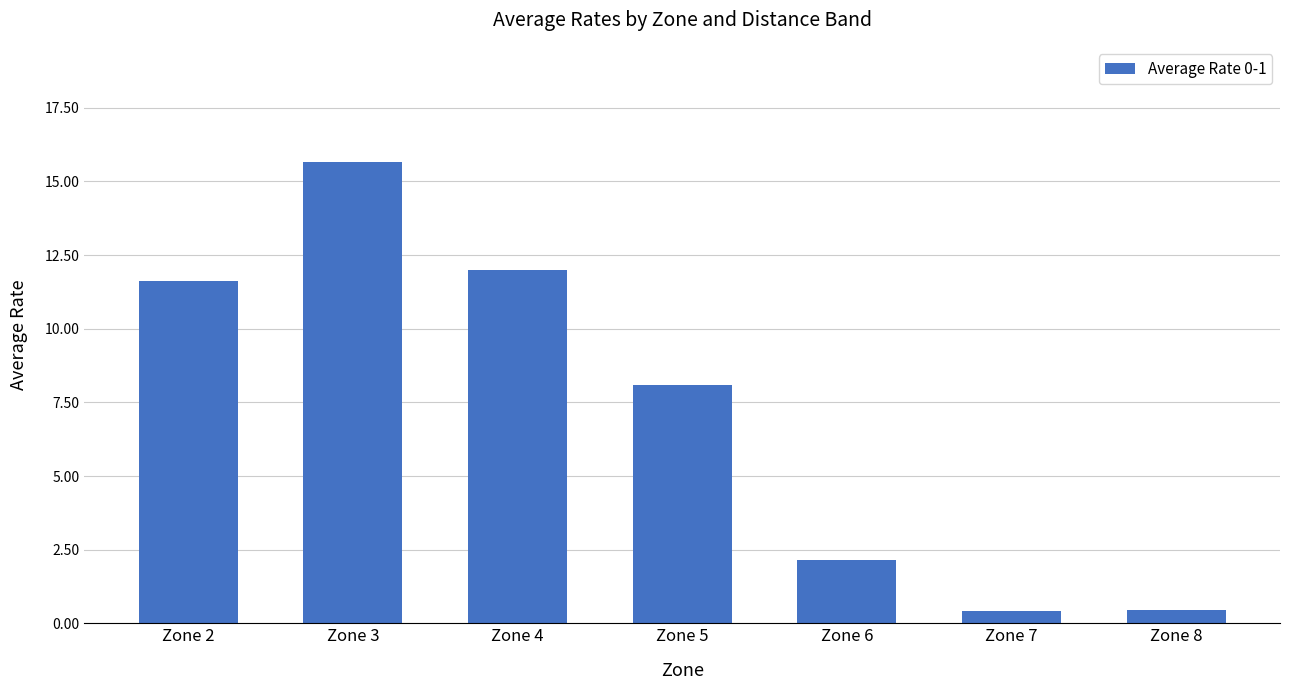

Which label corresponds to the largest value in the chart?

Zone 3